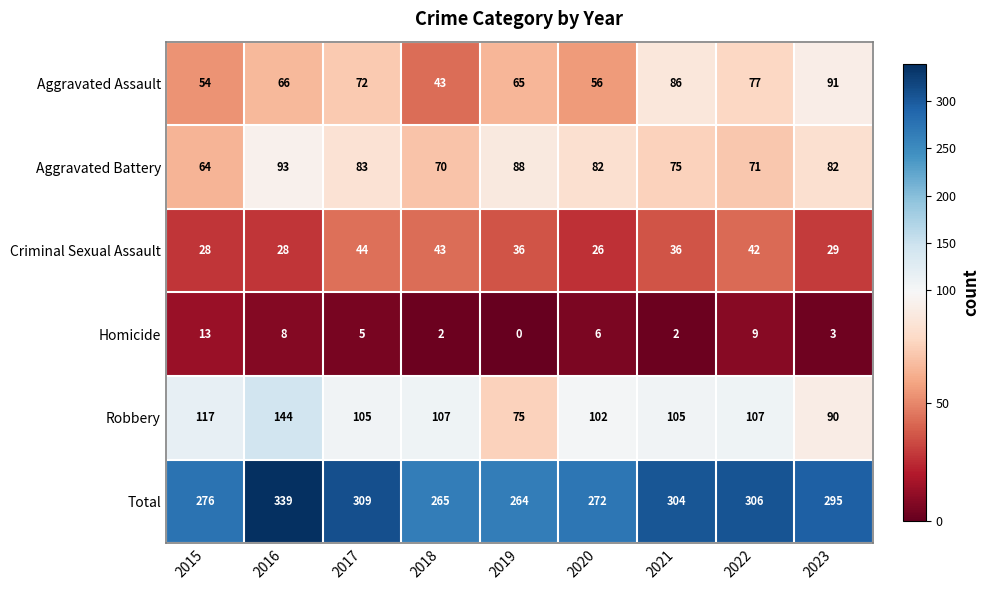

List the series in order of their peak value, highest first.

Total, Robbery, Aggravated Battery, Aggravated Assault, Criminal Sexual Assault, Homicide